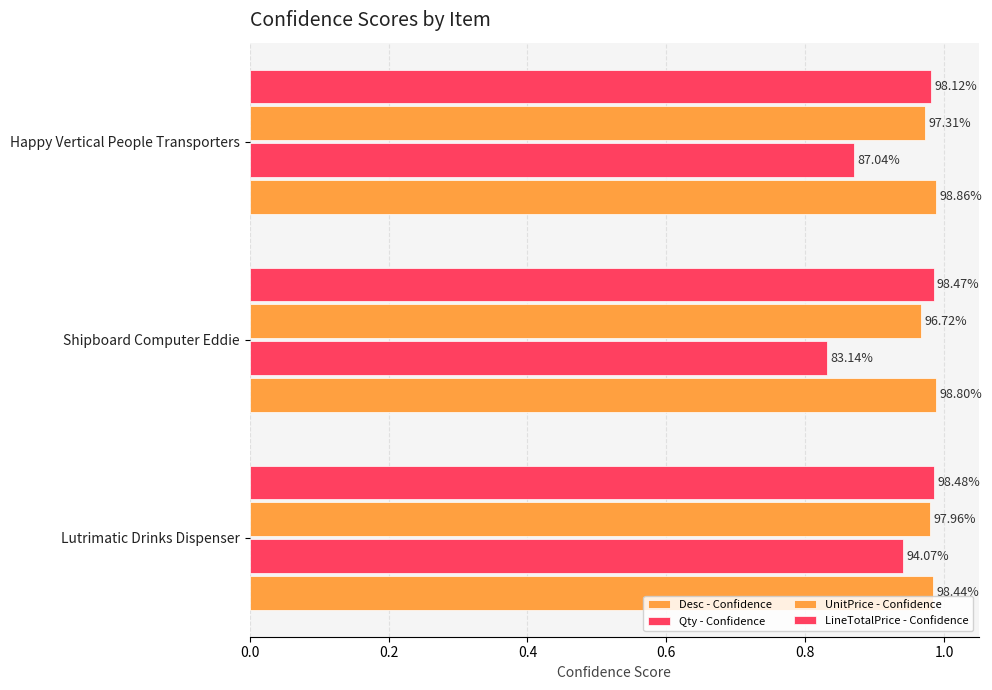

What are all the series names shown in the legend?

Desc - Confidence, Qty - Confidence, UnitPrice - Confidence, LineTotalPrice - Confidence